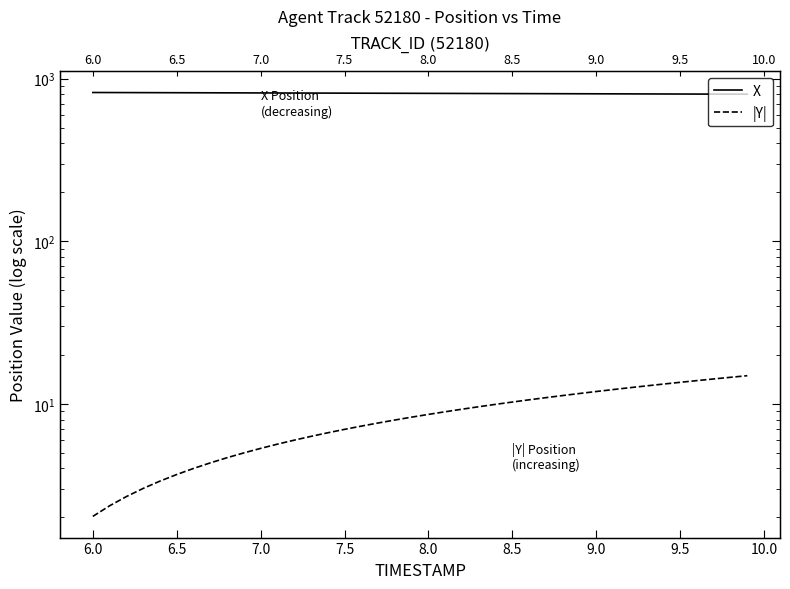

What is the value of the |Y| point at the 14th from the left?

6.3